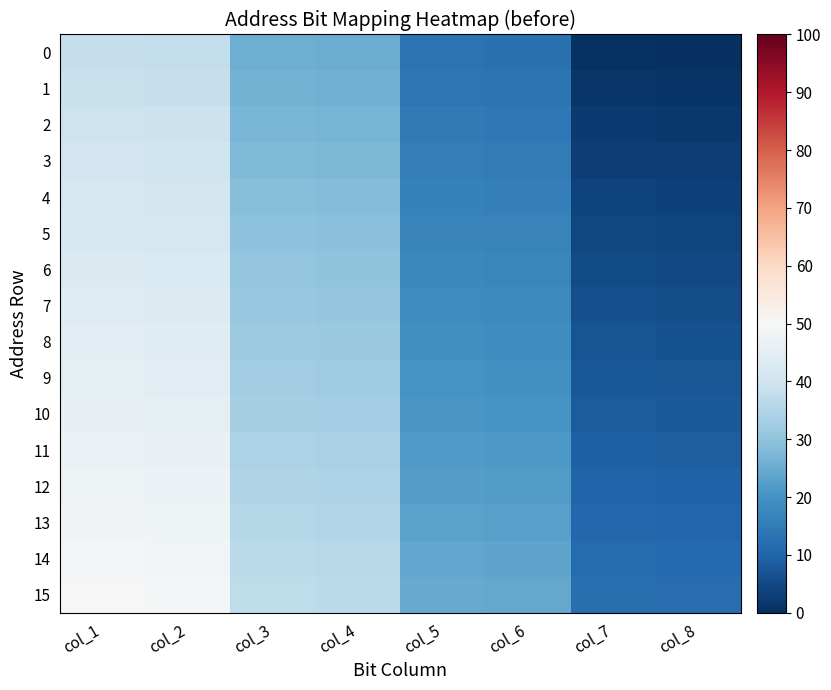

At which category is the sum across all series the highest?

col_1